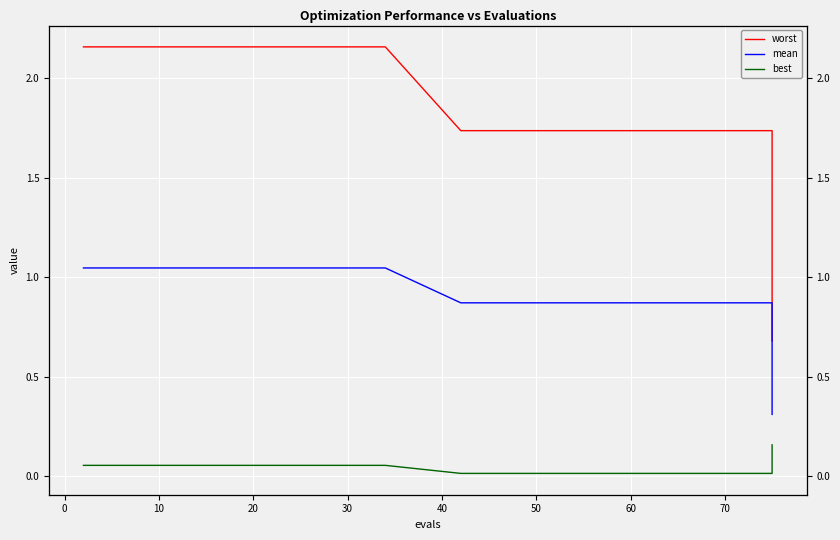

Rank the series by their maximum value, from lowest to highest.

best, mean, worst